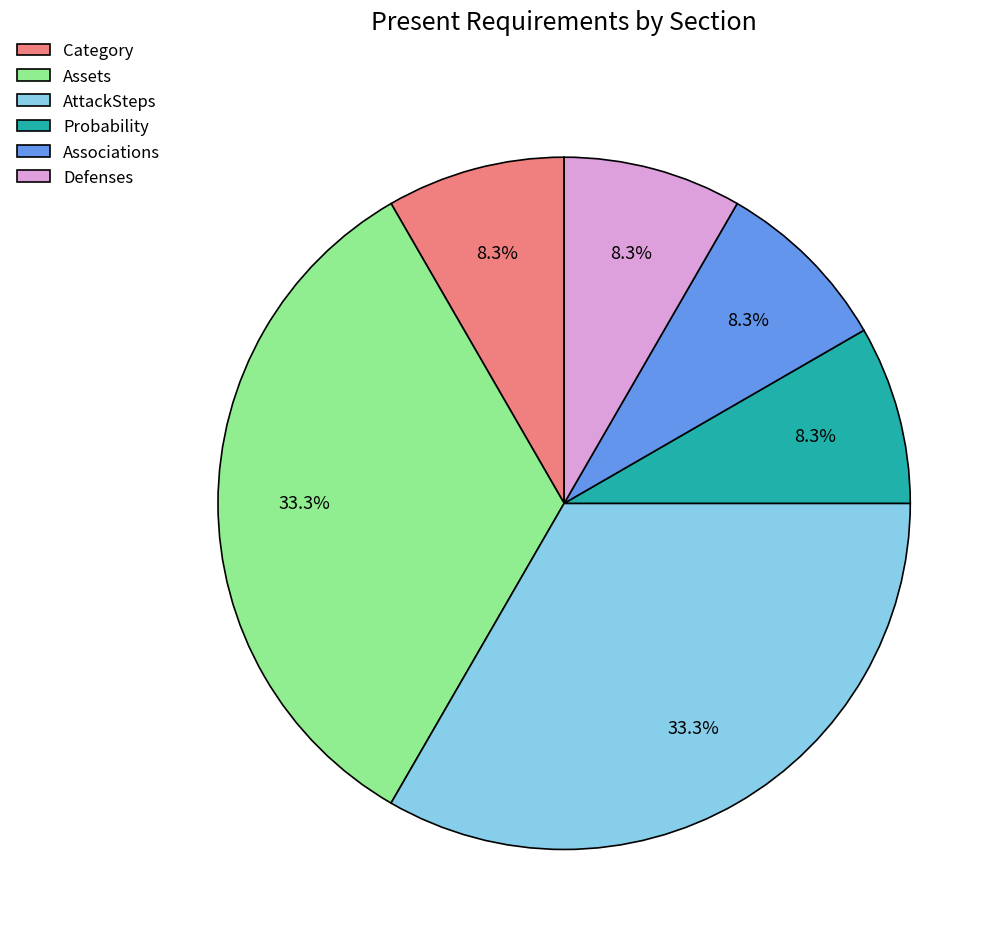

The Category slice represents 8% of the pie. True or false?

True